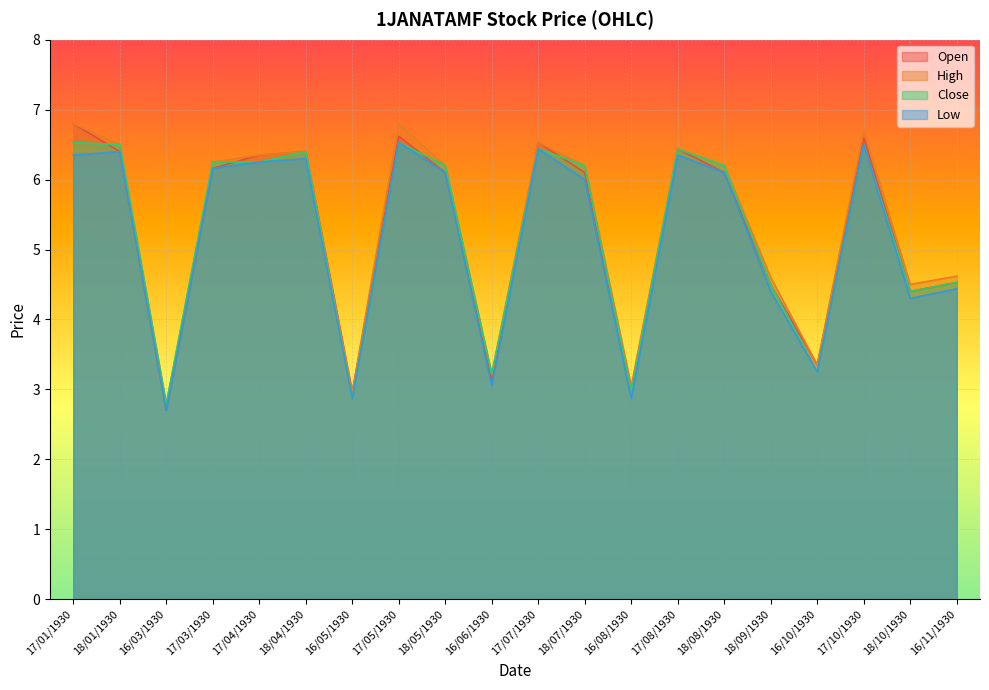

What is the label of the 6th point from the right?

18/08/1930